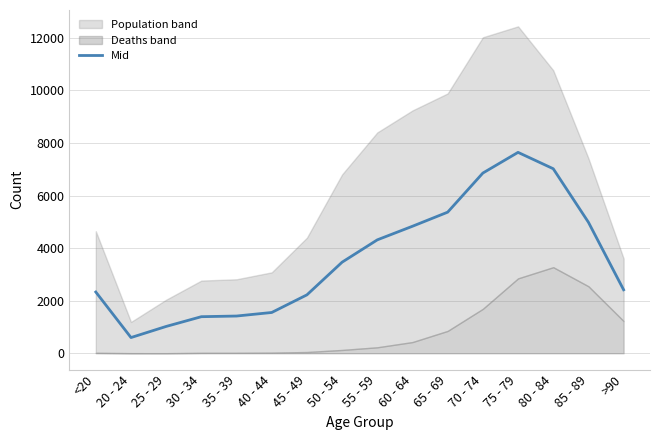

What is the lowest value of the Mid series?

597.5